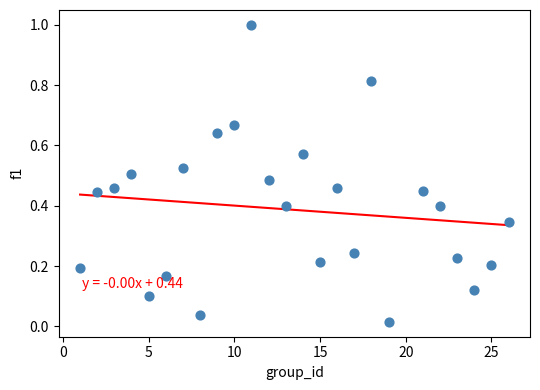

What is the range of Y values (max minus min)?

1.0